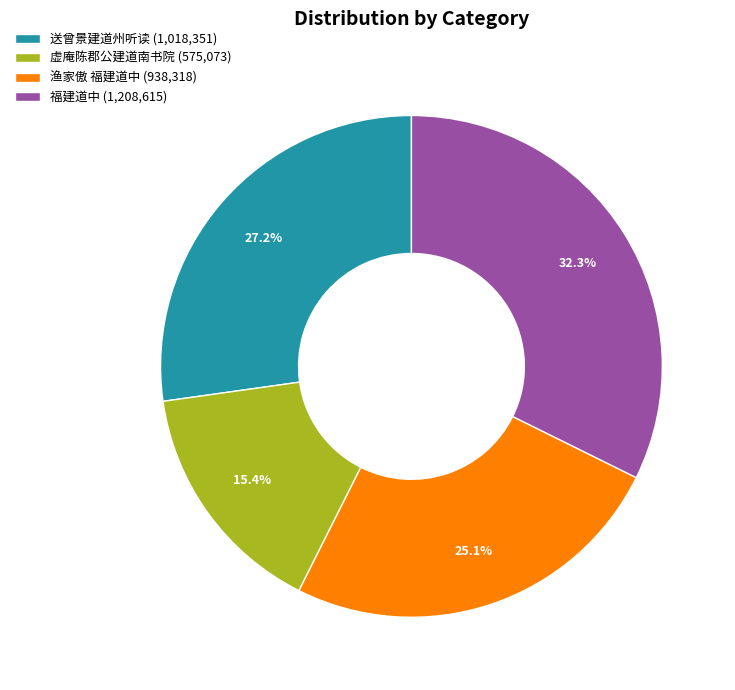

What percentage do 福建道中 (1,208,615) and 送曾景建道州听读 (1,018,351) together represent?

59.5%